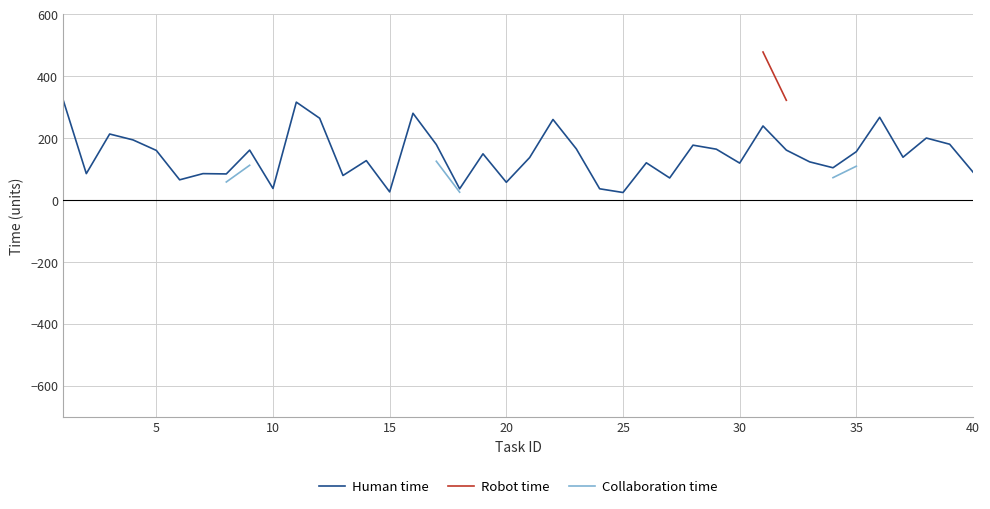

True or false: Human time has a value of 90 at 40.

True